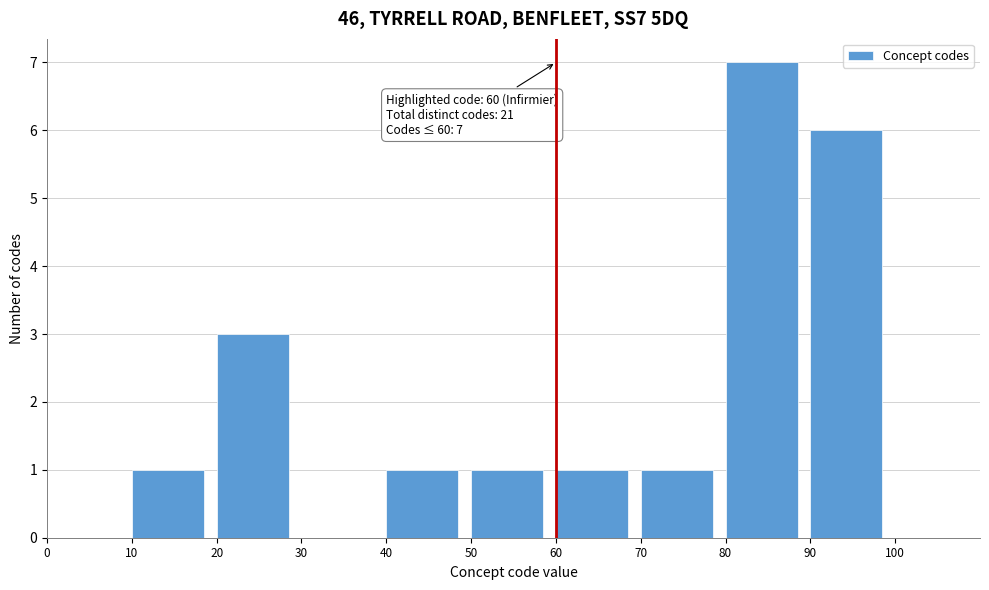

Over which range of the x-axis is the bar tallest?

80 to 90